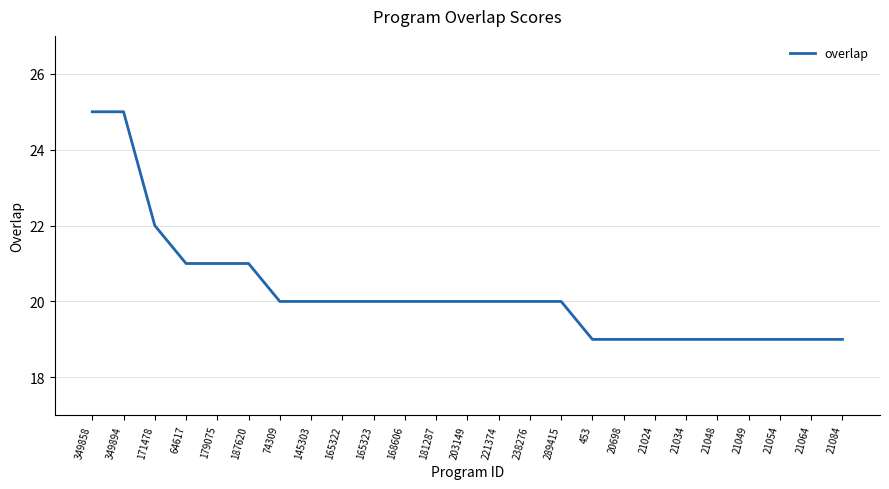

Reading left to right, what are all the values shown in this chart?

349858=25	349894=25	171478=22	64617=21	179075=21	187620=21	74309=20	145303=20	165322=20	165323=20	168606=20	181287=20	203149=20	221374=20	238276=20	289415=20	453=19	20698=19	21024=19	21034=19	21048=19	21049=19	21054=19	21064=19	21084=19